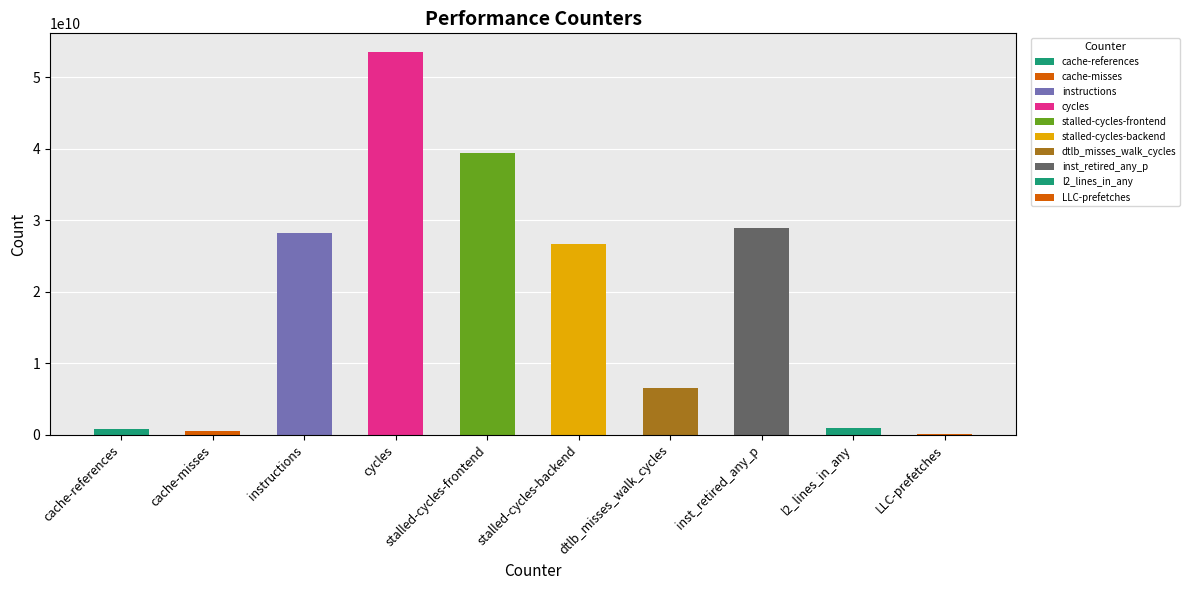

What is the change in value from cycles to l2_lines_in_any?

-52571761622